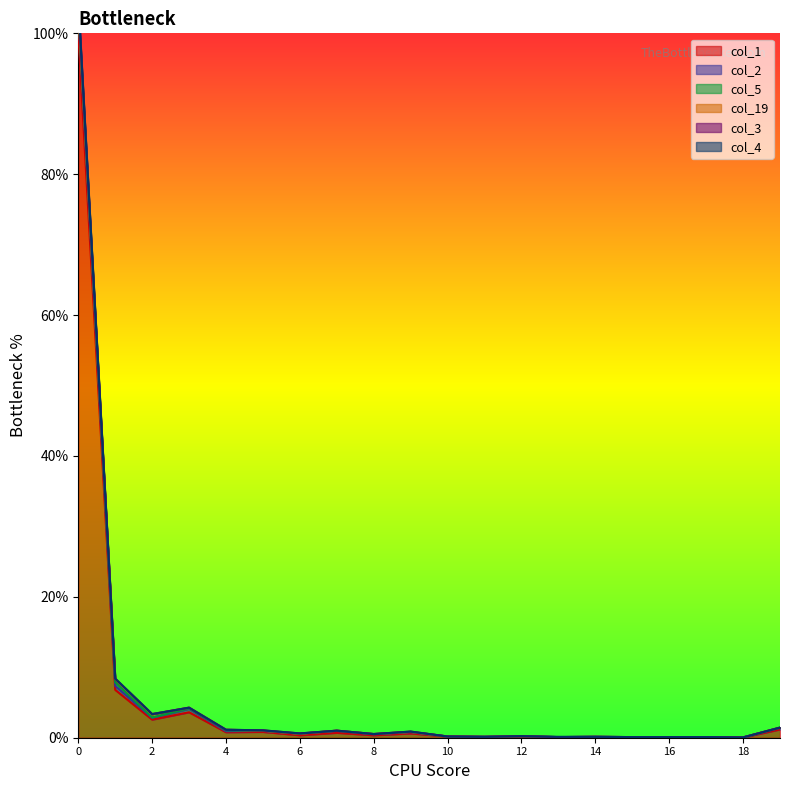

What is the maximum value for col_1?

100.0